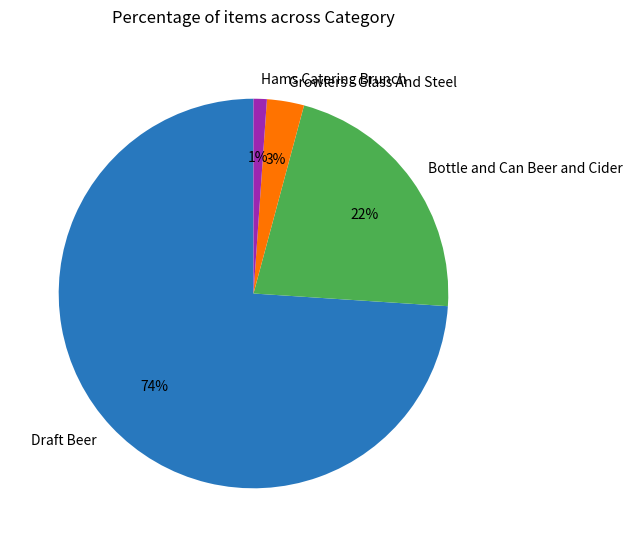

How many slices are in this pie chart?

4